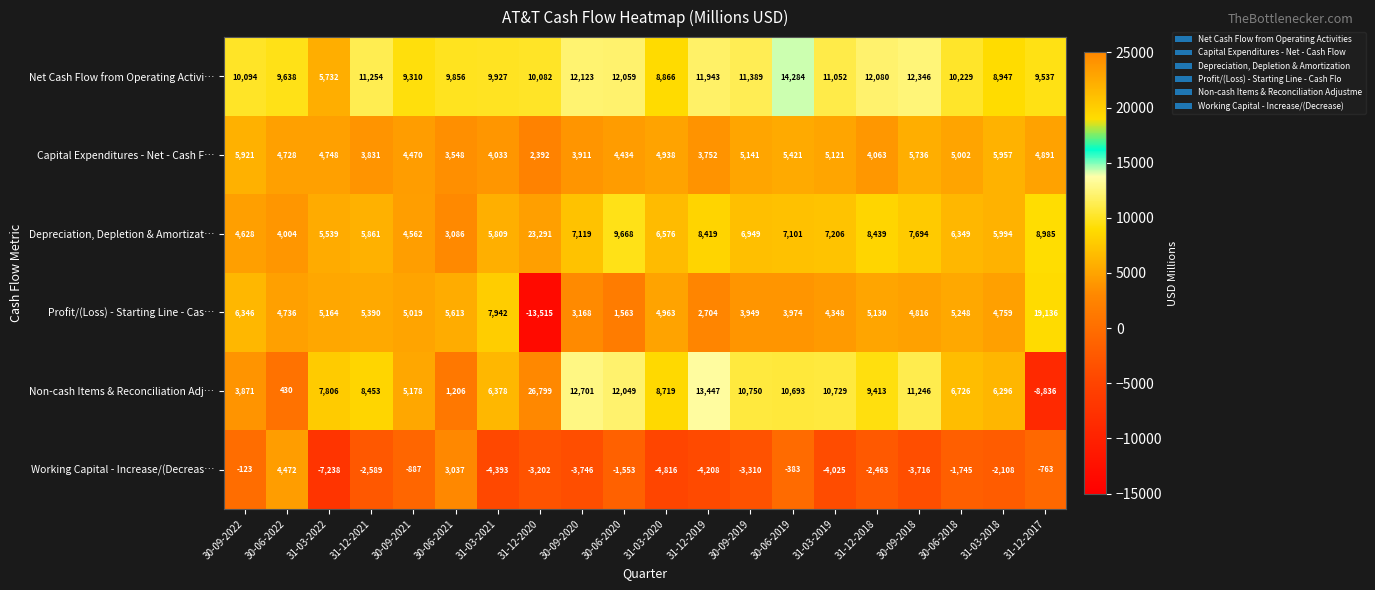

How many series are shown in this chart?

6